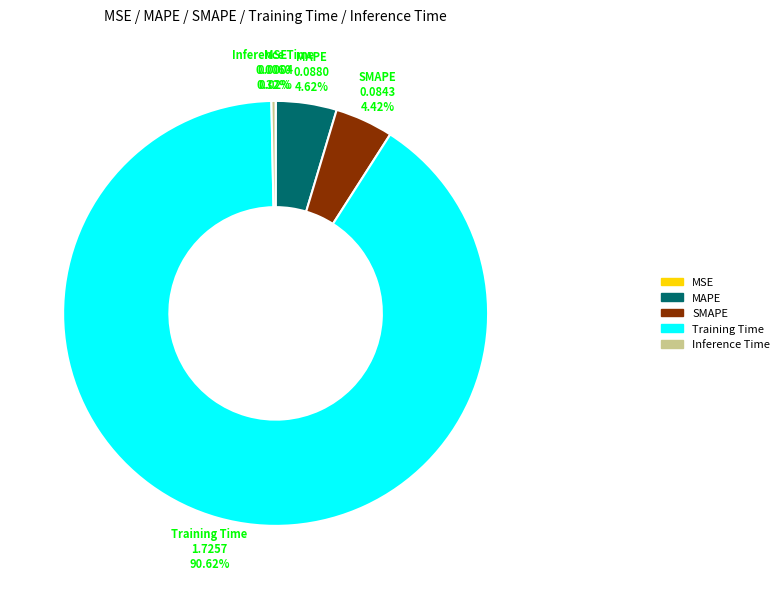

Do Inference Time and SMAPE together represent more than half of the pie?

No